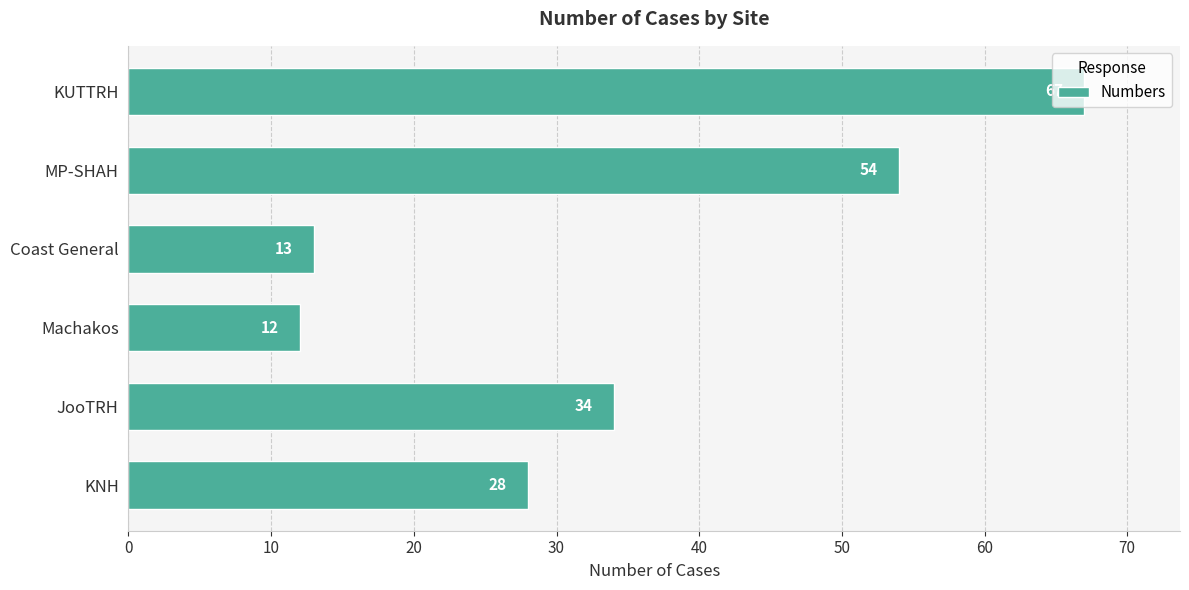

List the labels in order of value, largest first.

KUTTRH, MP-SHAH, JooTRH, KNH, Coast General, Machakos